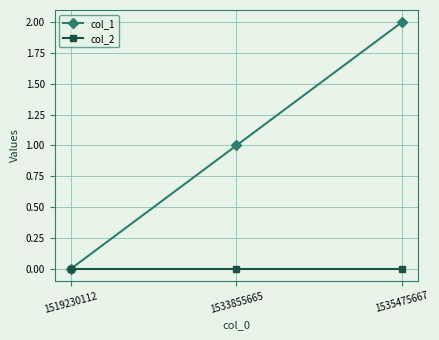

At which label does col_1 reach its peak?

1535475667